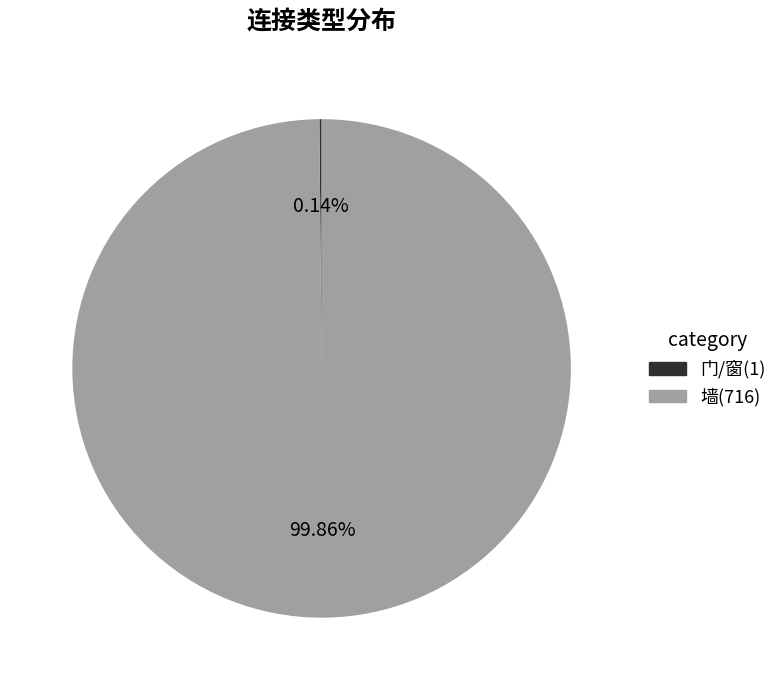

Which category accounts for the majority?

墙